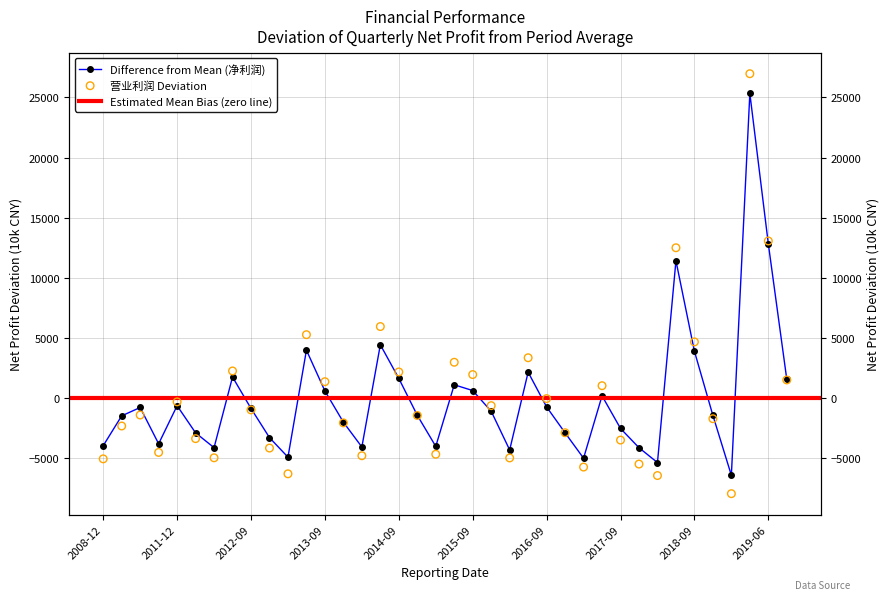

What is the total value across all series at 31?

23944.6